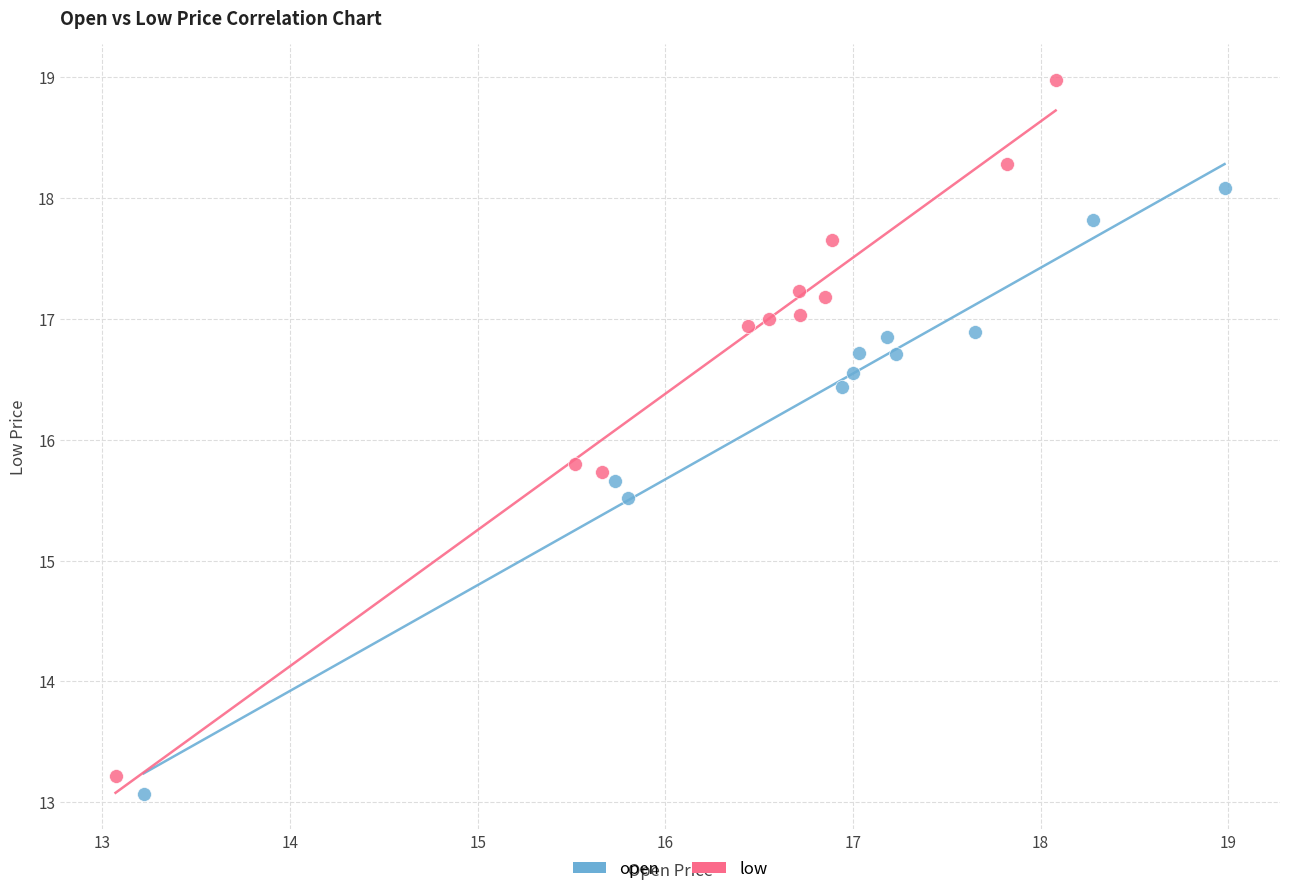

What are all the series names shown in the legend?

open, low